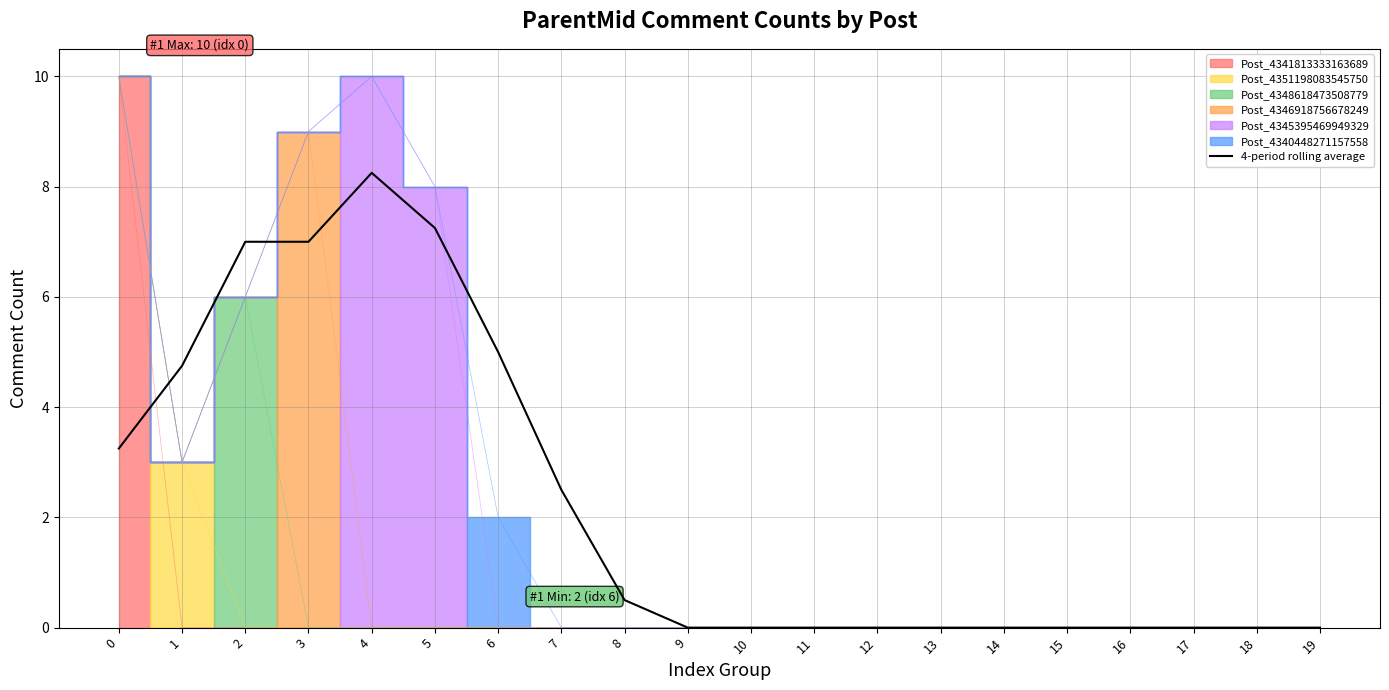

What is the difference between the maximum and second lowest values?

8.2